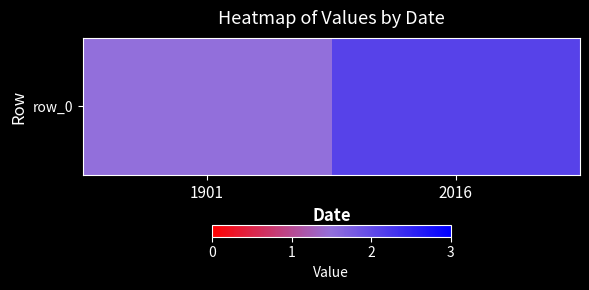

Approximately how many times larger is the value at 1901 compared to 2016?

0.7